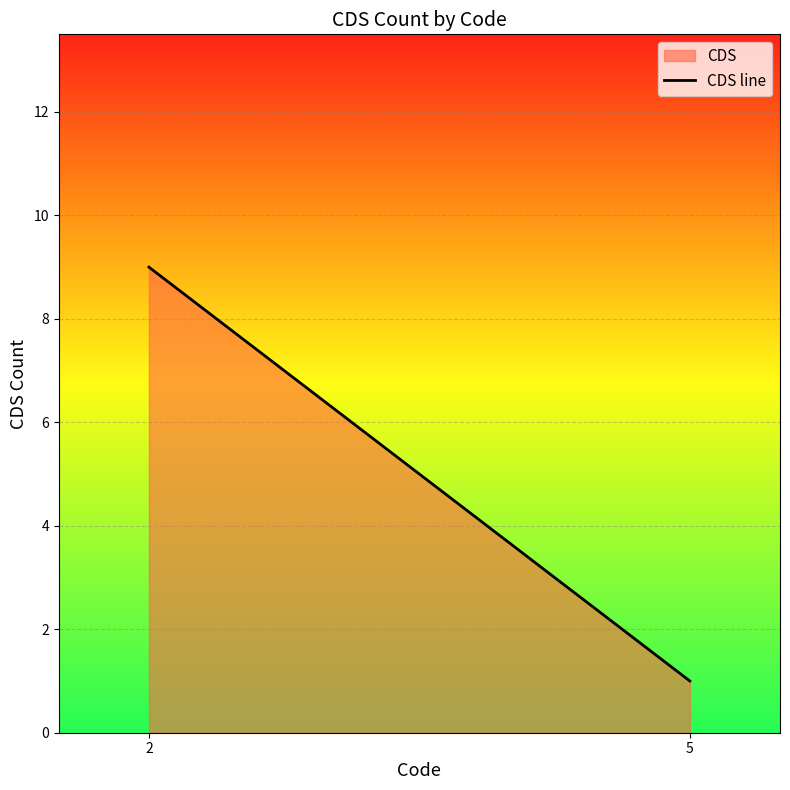

Reading right to left, what are all the values shown in this chart?

1	9